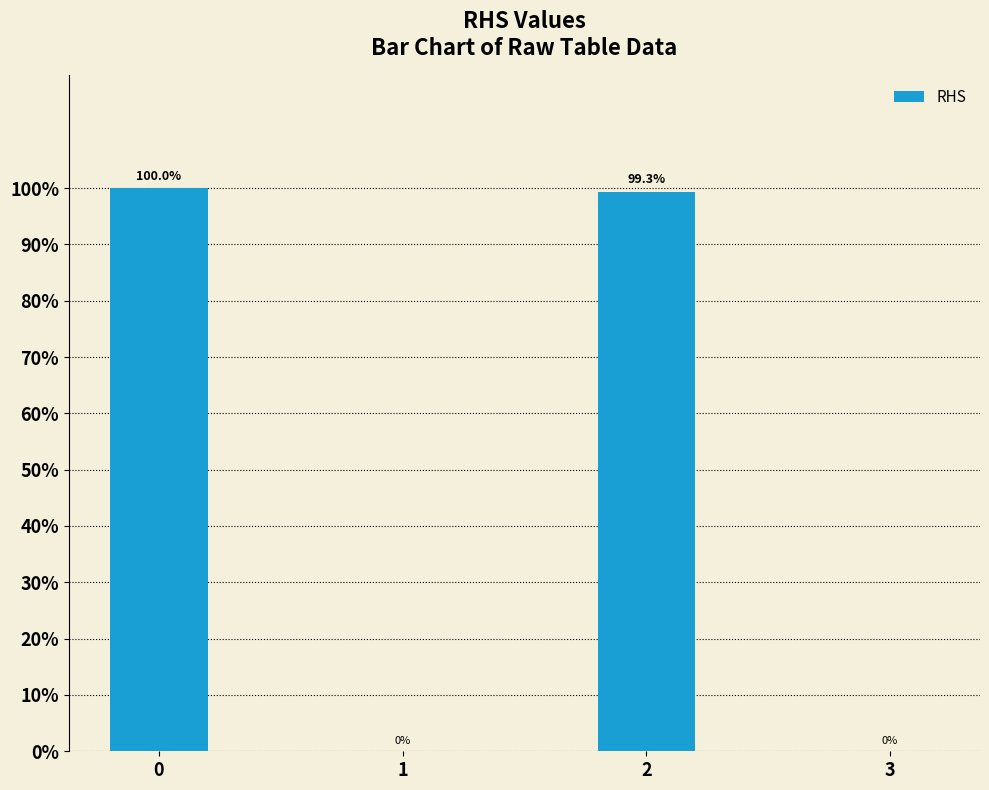

What is the approximate value at 0?

1.0